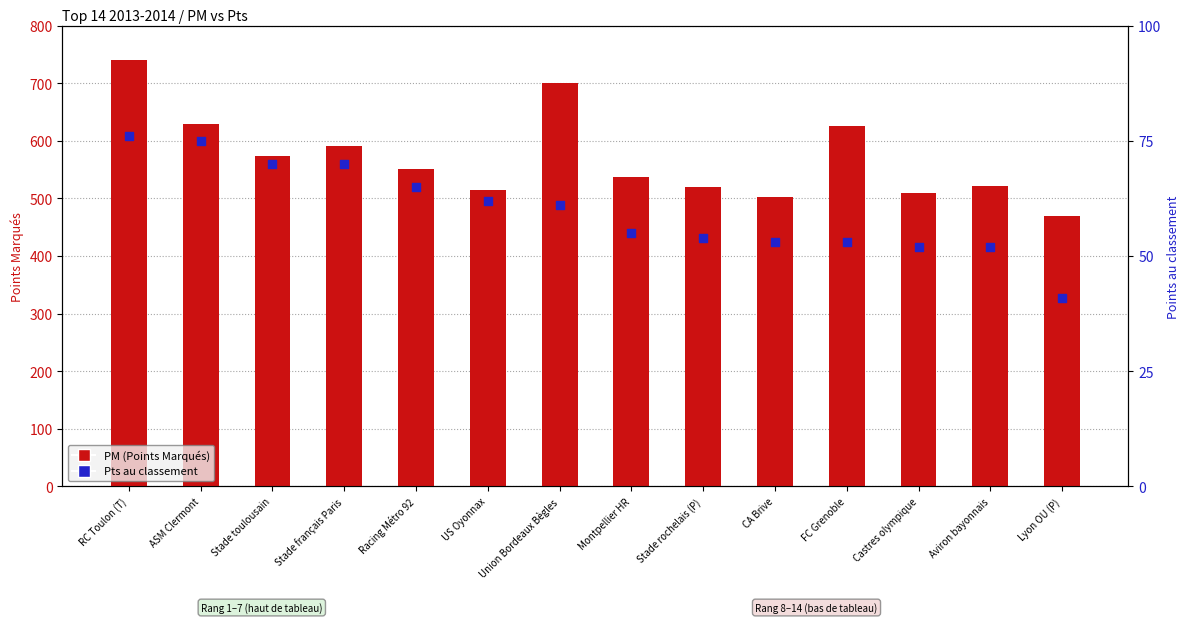

At how many categories does at least one series exceed 632?

2